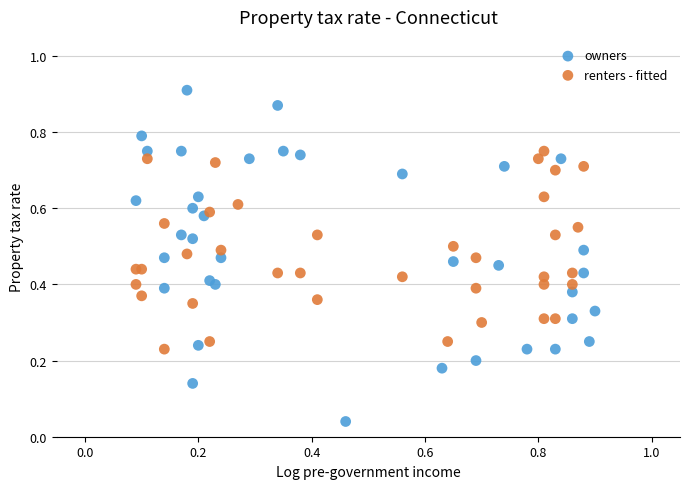

Which series contains the highest Y value?

owners